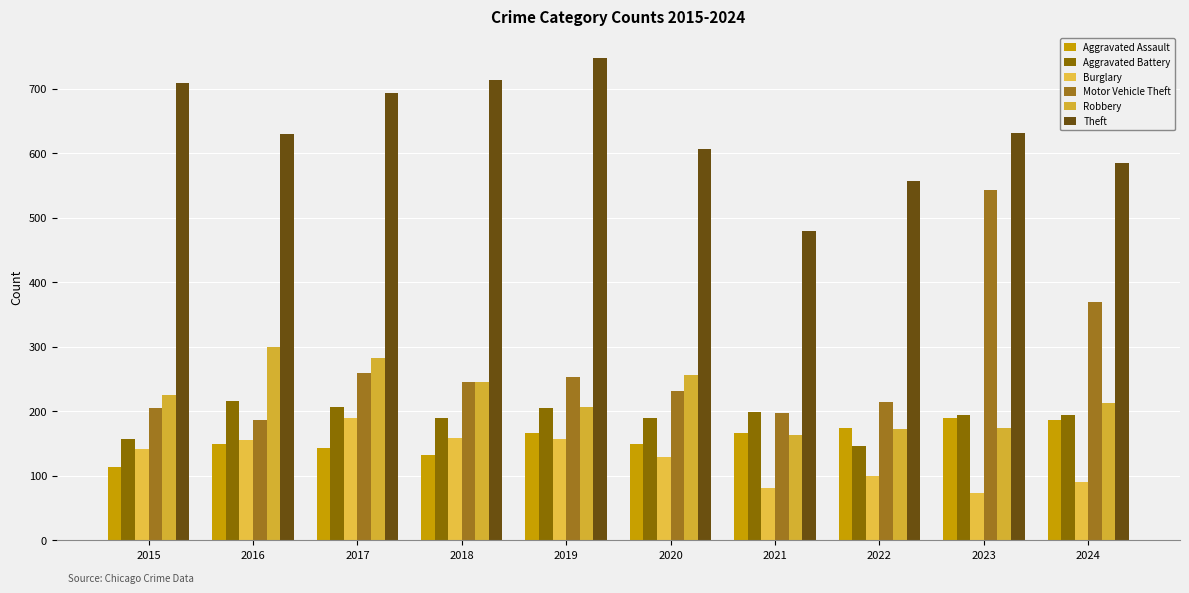

What is the difference between the Burglary values at 2021 and 2016?

74